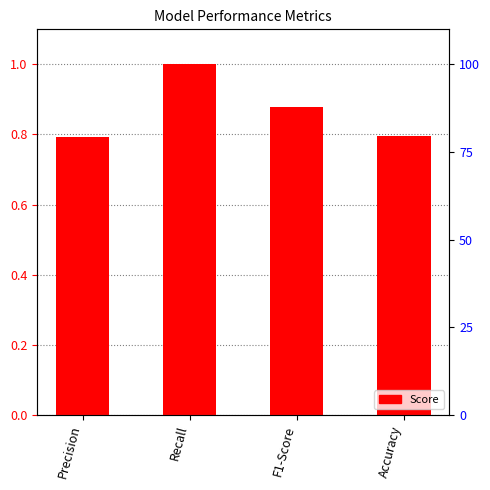

Which category has the highest value across all series?

Recall